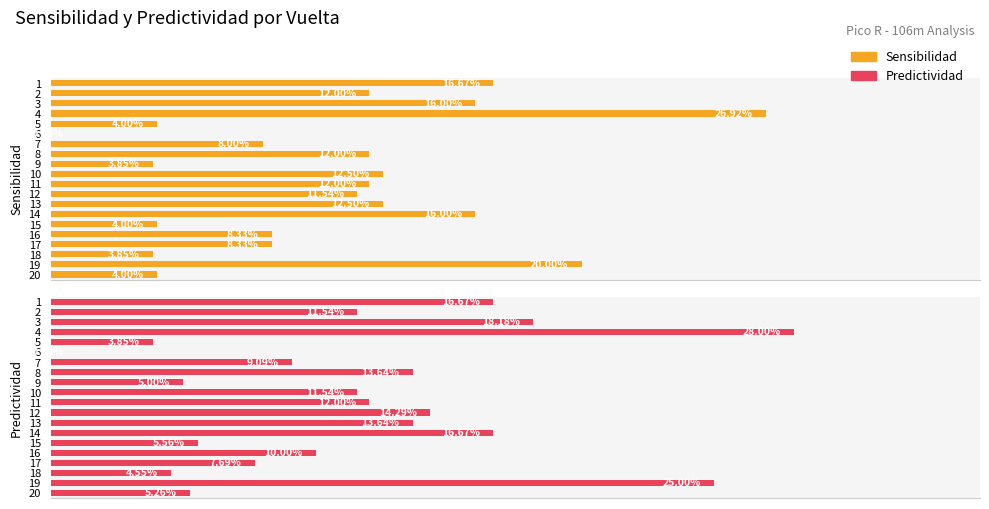

Which series has the widest spread of values?

Predictividad